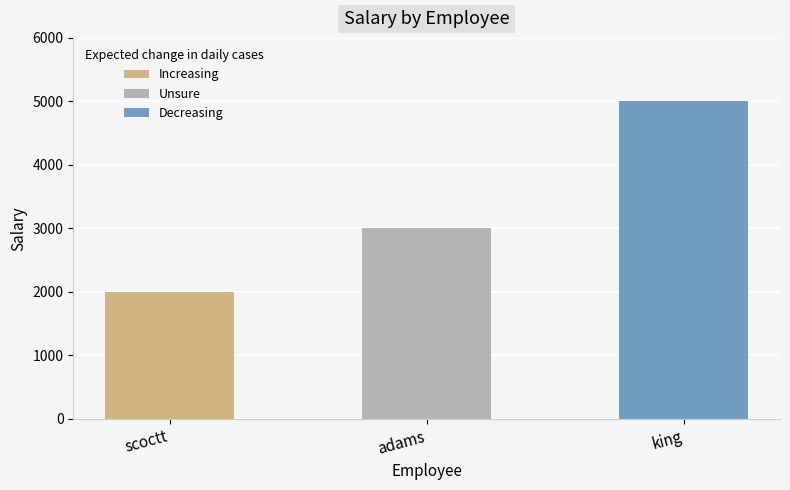

Reading left to right, list all the values displayed in this chart.

2000	3000	5000